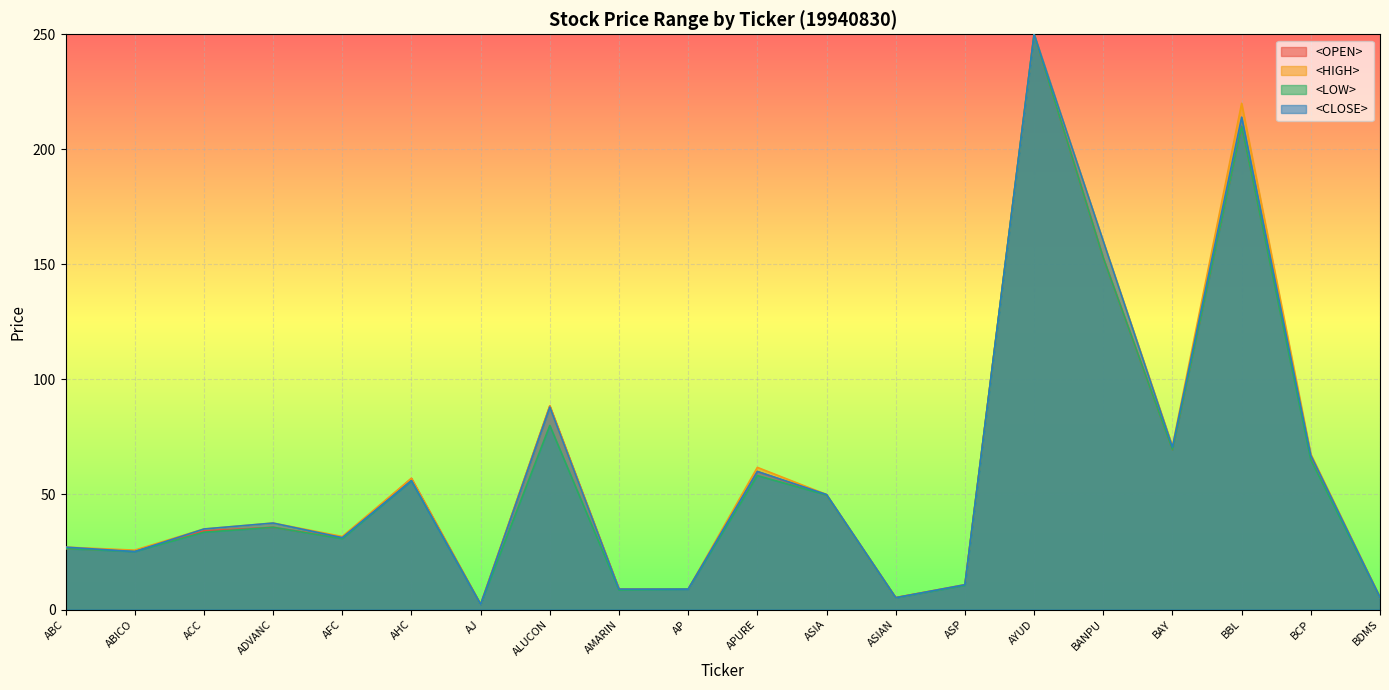

What is the difference between the highest and lowest values at ACC?

1.4